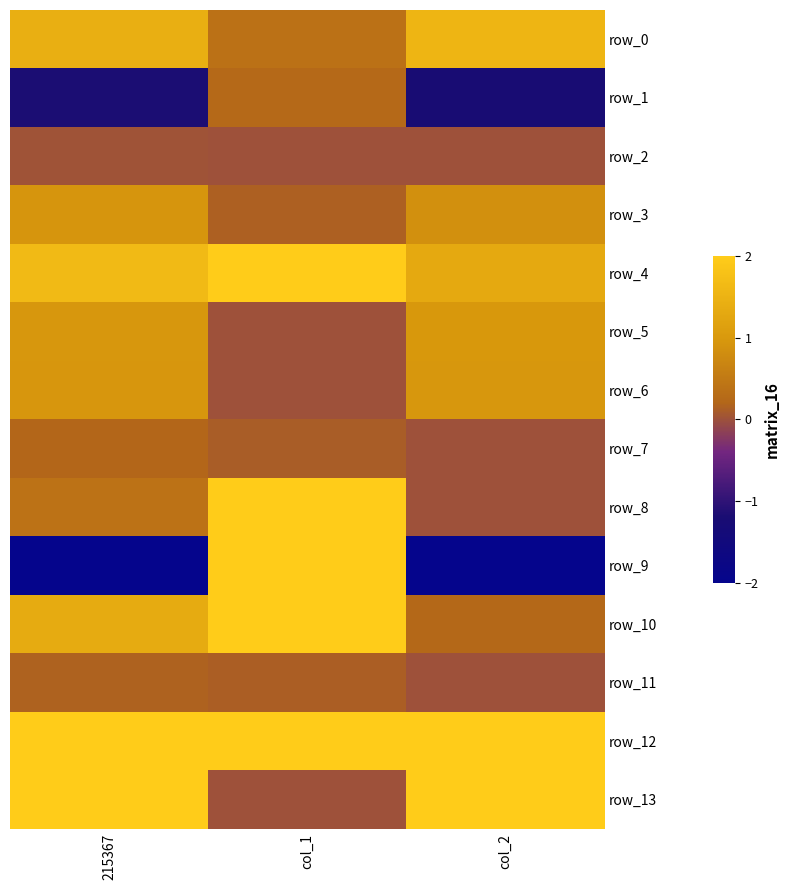

How many positive values does the row_8 series have?

2